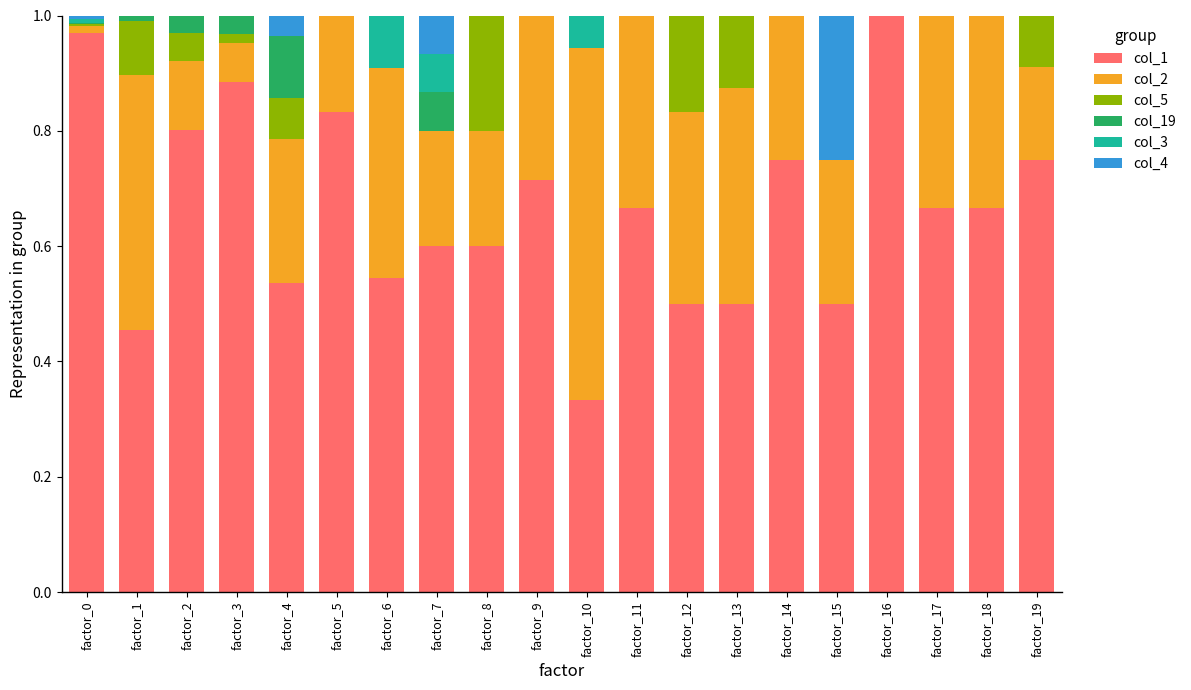

True or false: col_1 has a value of 1.0 at factor_16.

True